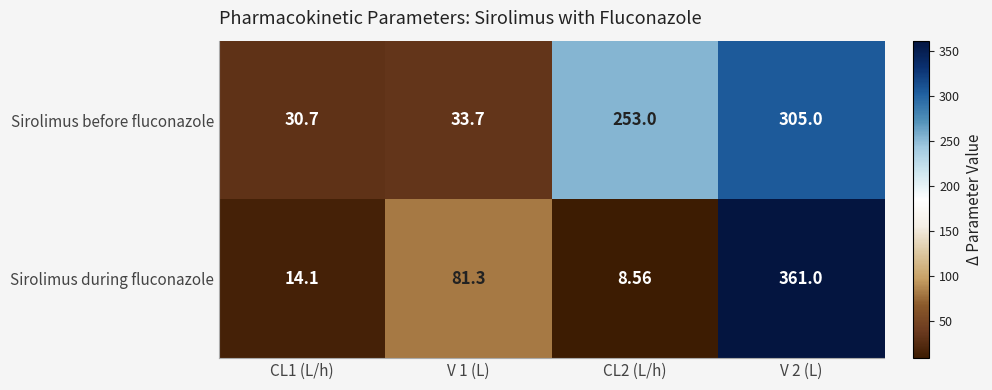

Which series has the largest total across all categories?

Sirolimus before fluconazole